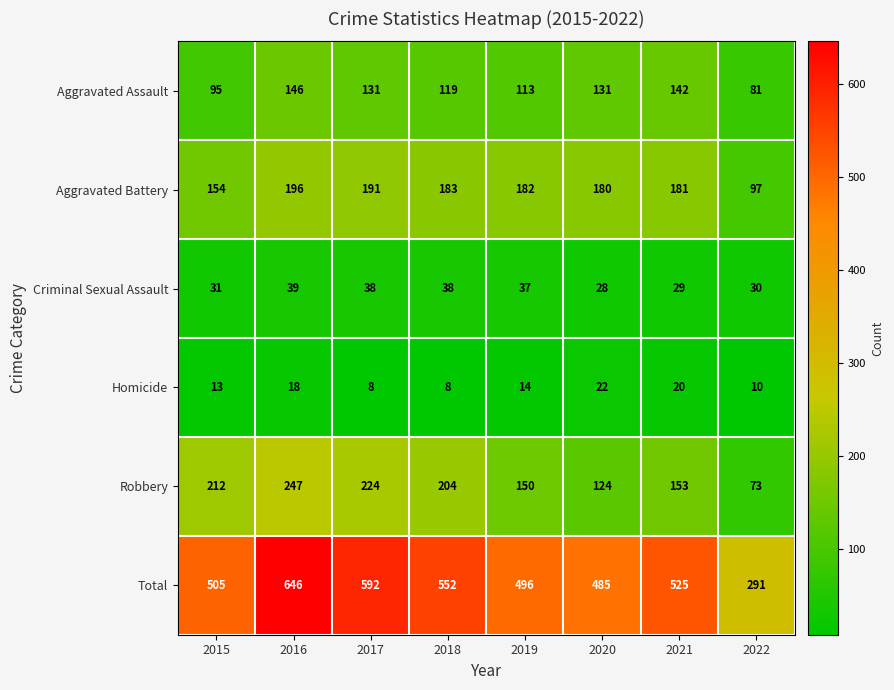

What is the greatest value displayed?

646